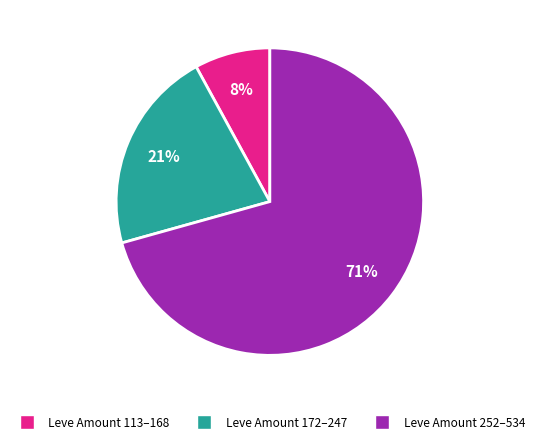

To the nearest percent, what is the average slice percentage?

33%